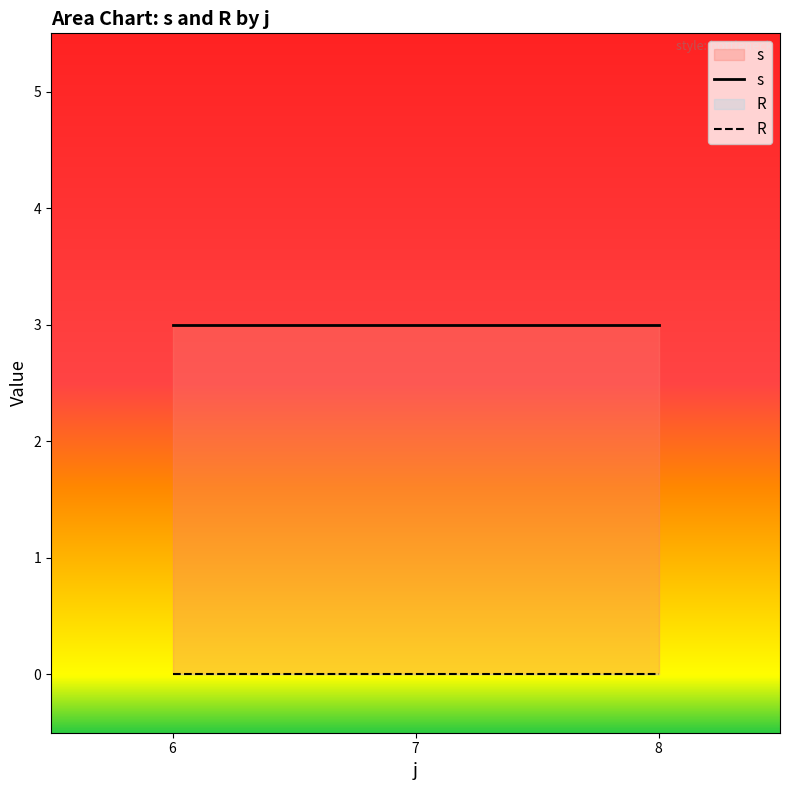

How many distinct data groups are displayed?

2